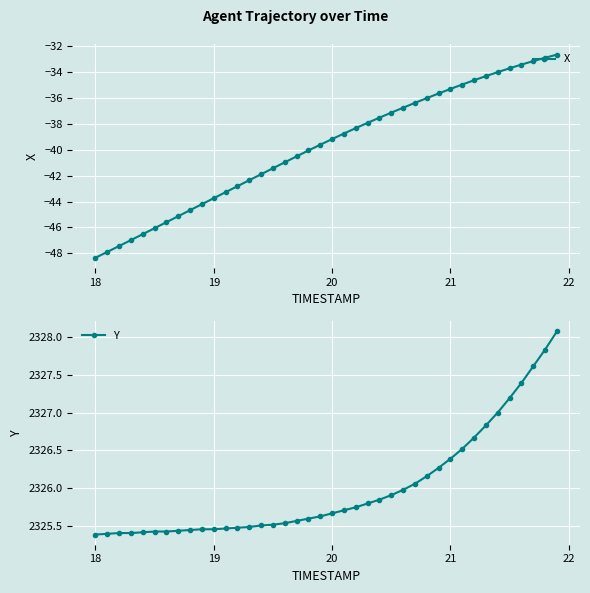

How many values in the X series exceed -39?

19